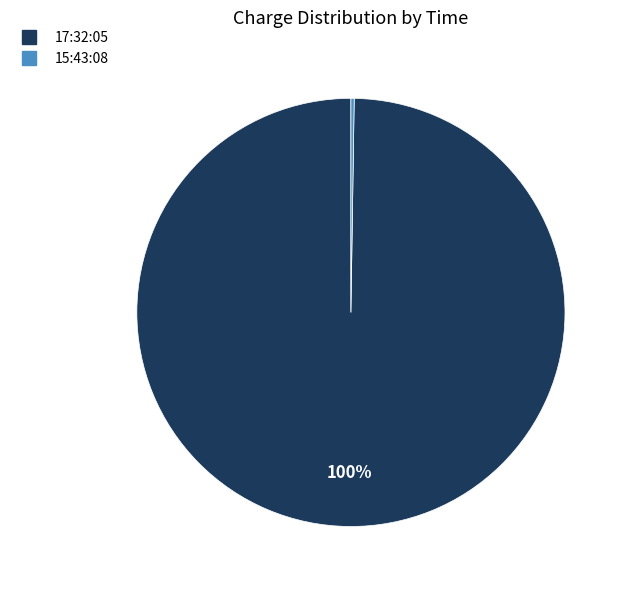

What percentage is the 17:32:05 slice, to the nearest percent?

100%